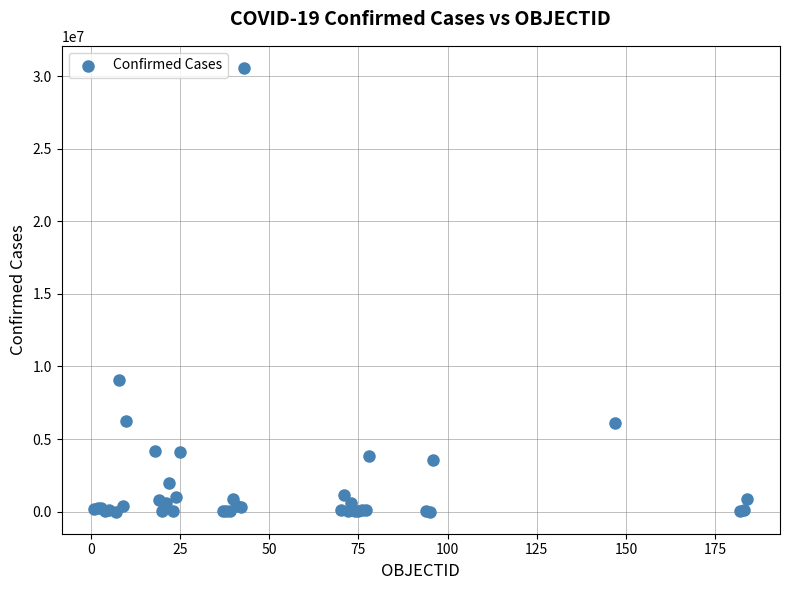

What Y value in the scatter plot is closest to 15282971?

9083673